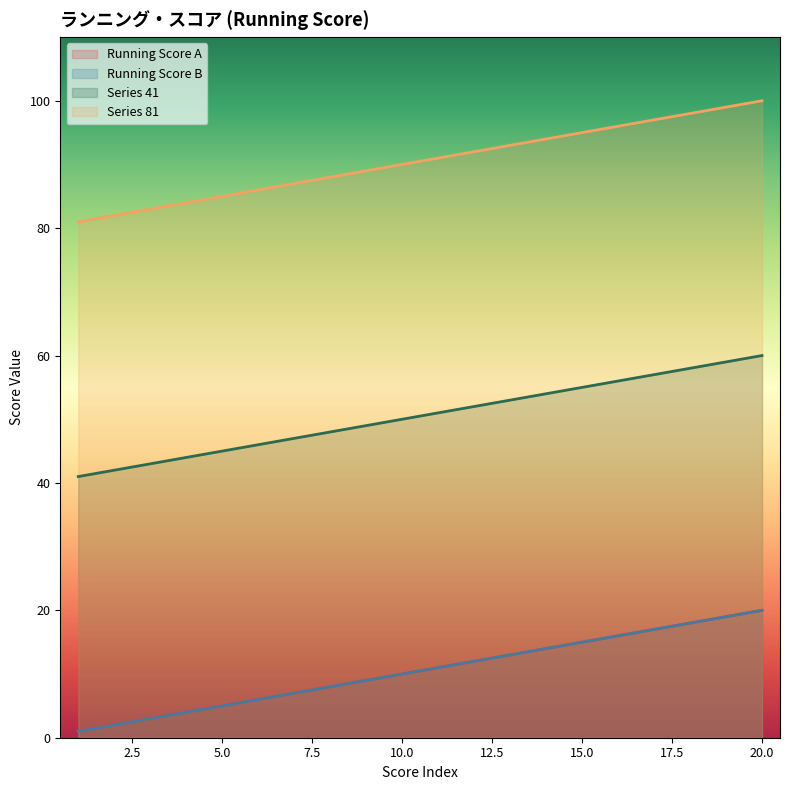

Which series has the largest range (max minus min)?

Running Score A